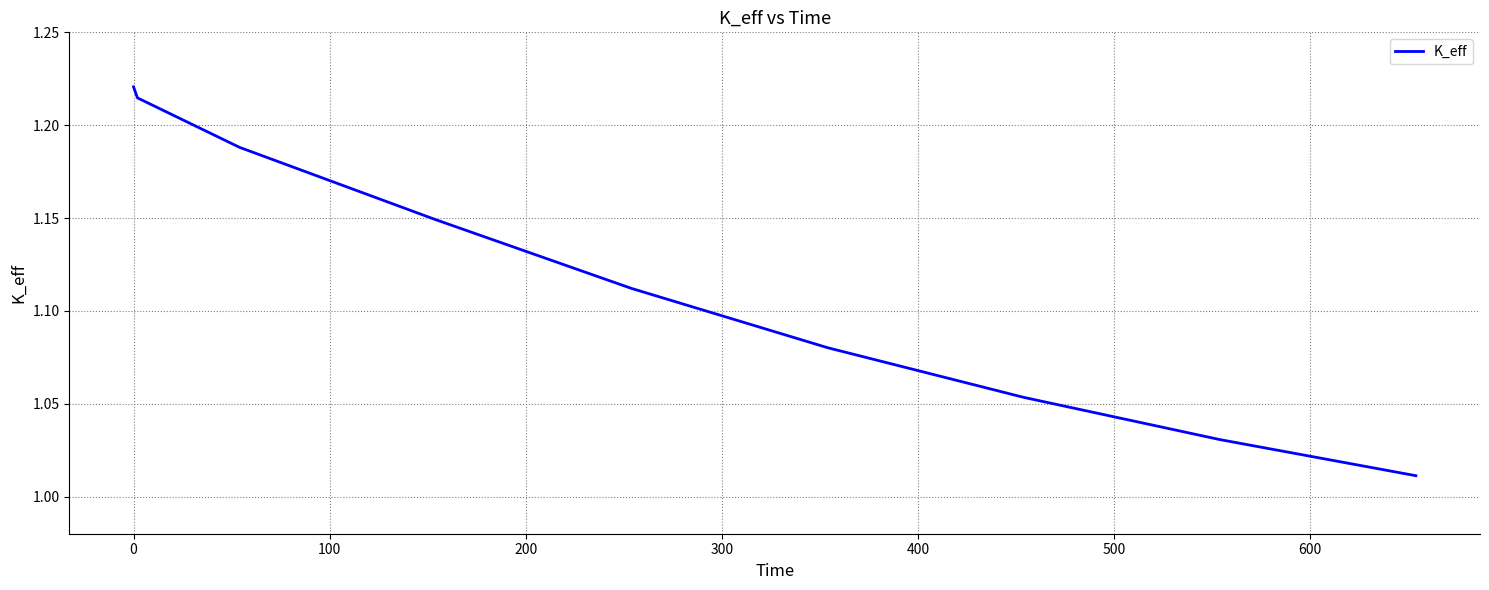

True or false: there are more than 1 points higher than both neighbors.

False